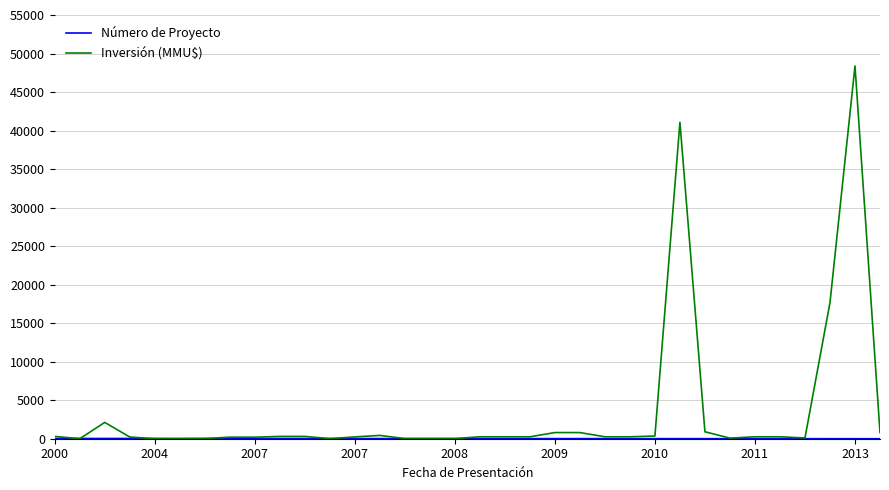

What is the maximum value for Inversión (MMU$)?

48384